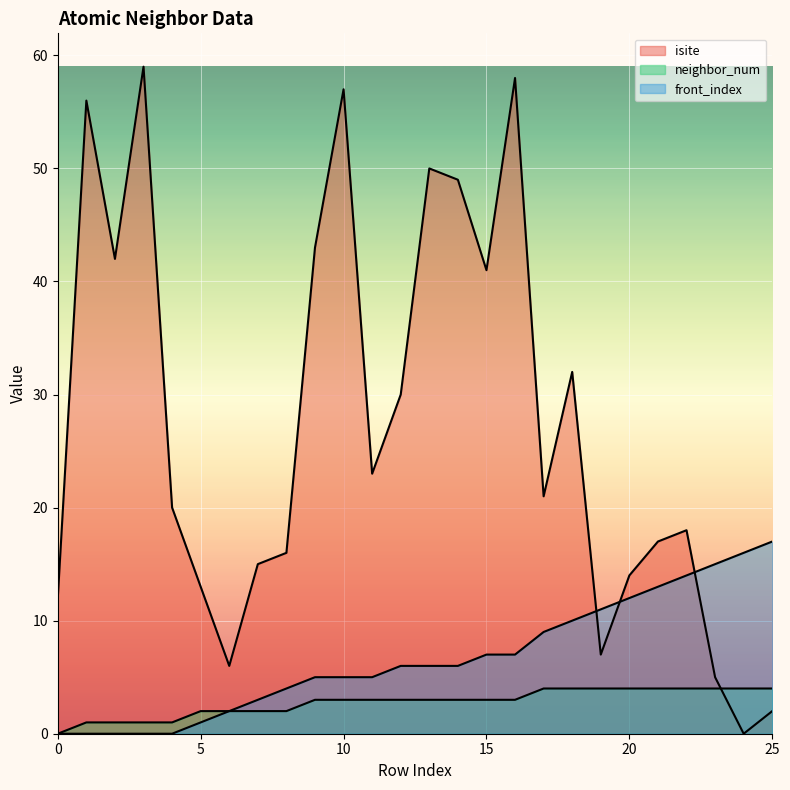

What is the value of the isite point at the 19th from the left?

32